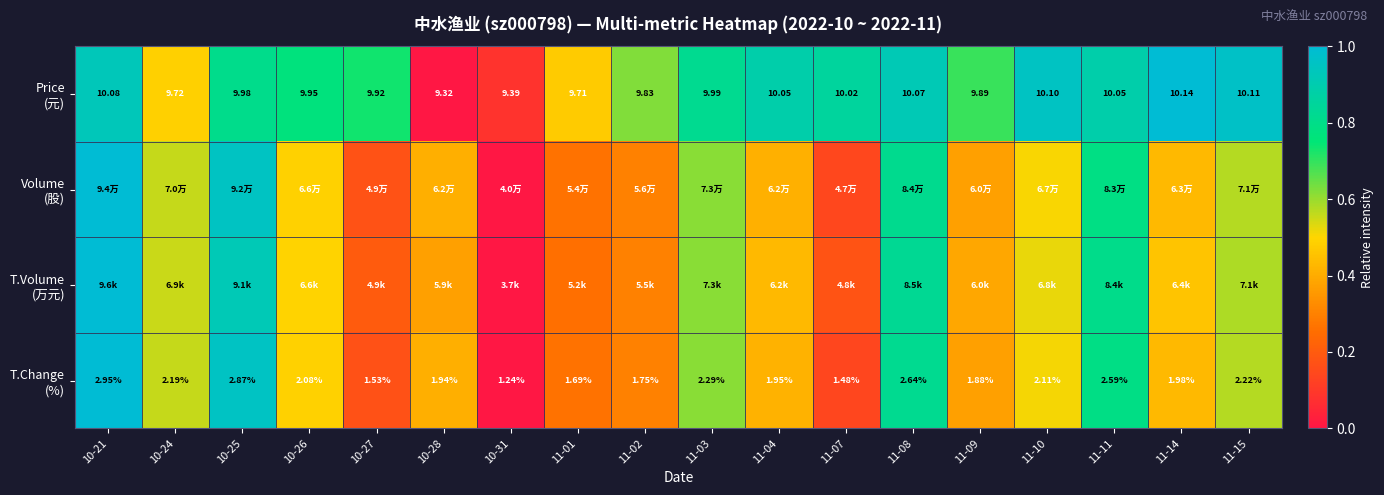

At which category does the chart reach its minimum across all series?

10-28